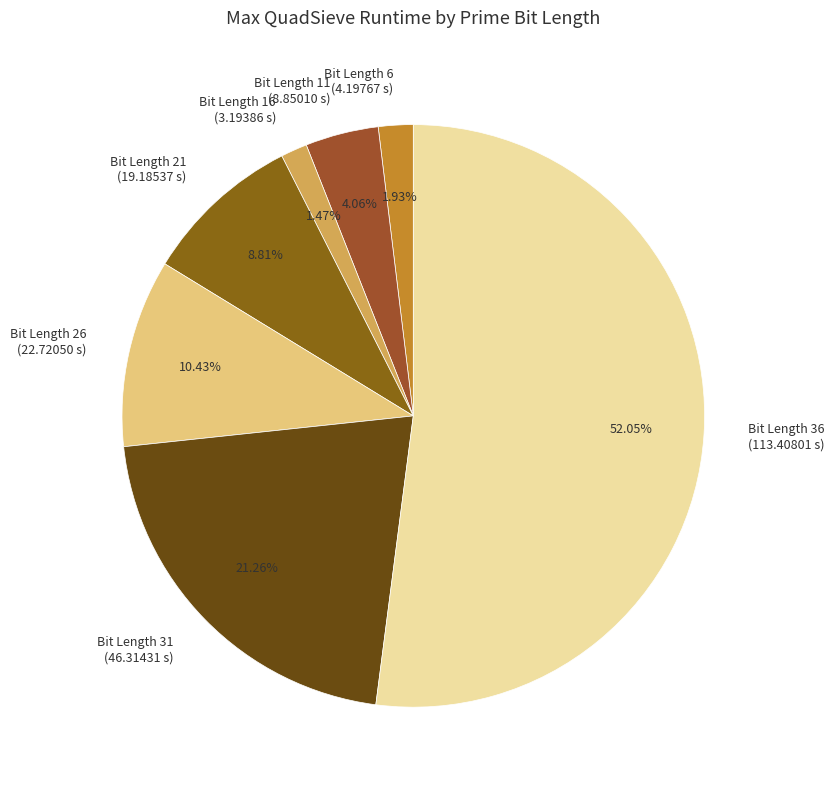

What is the majority slice?

Bit Length 36 (113.40801 s)